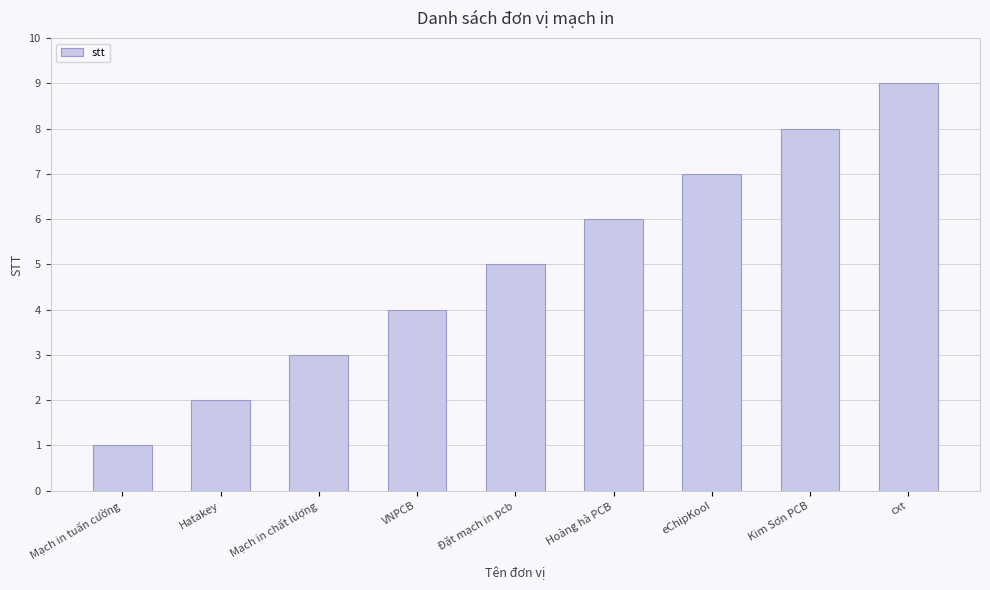

Which category has the lowest value across all series?

Mạch in tuấn cường